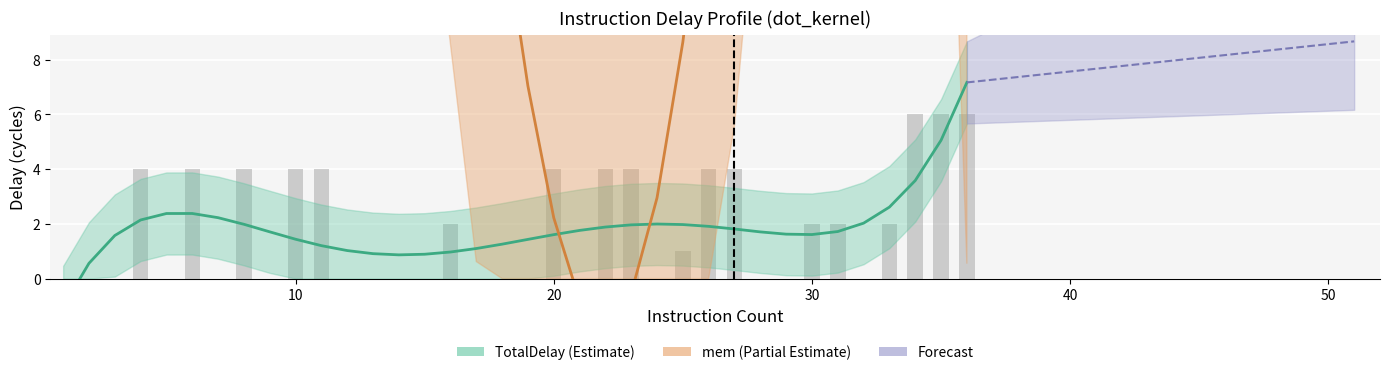

Reading left to right, list all the values displayed in this chart.

1=0	2=0	3=0	4=4	5=0	6=4	7=0	8=4	9=0	10=4	11=4	12=0	13=0	14=0	15=0	16=2	17=0	18=0	19=0	20=4	21=0	22=4	23=4	24=0	25=1	26=4	27=4	28=0	29=0	30=2	31=2	32=0	33=2	34=6	35=6	36=6